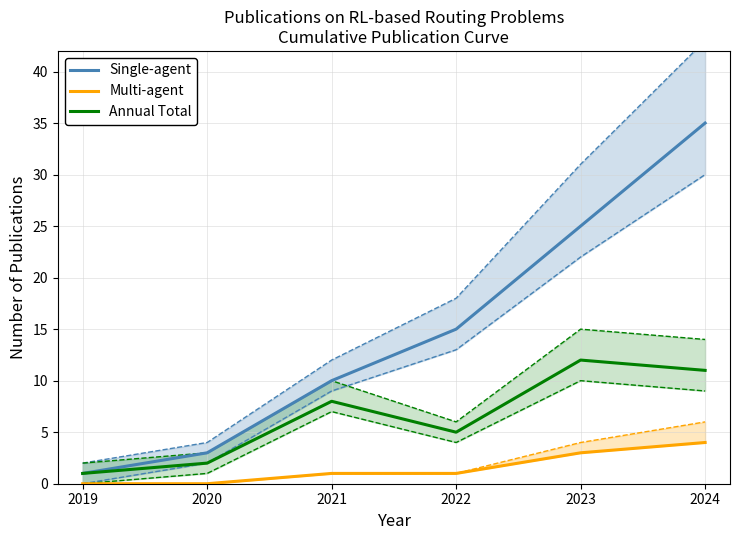

What is the value of the Annual Total point at the 2nd from the left?

2